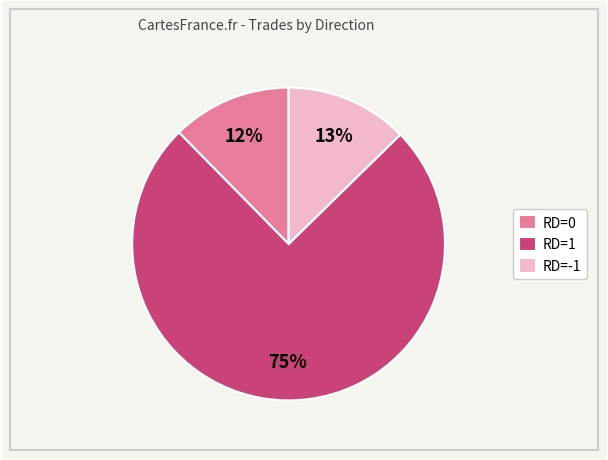

What is the largest slice in the pie chart?

RD=1